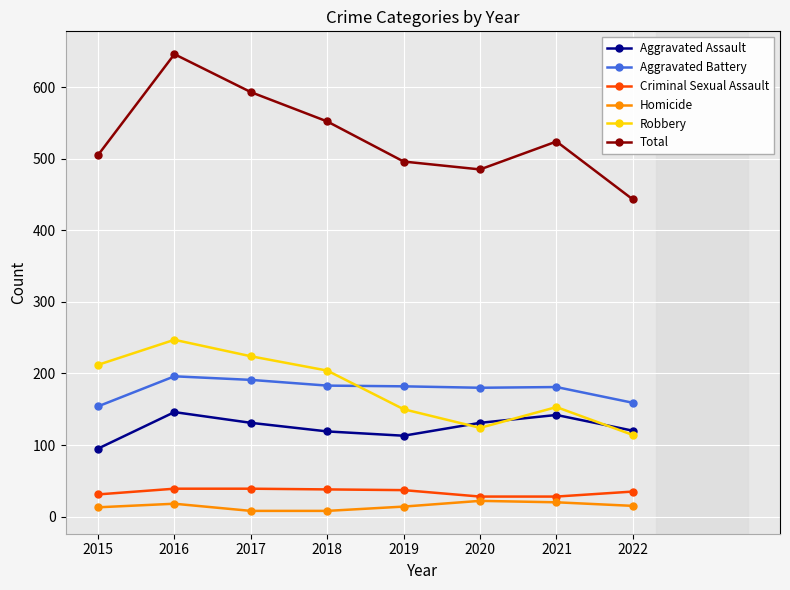

At 2021, list the series in order from largest to smallest.

Total, Aggravated Battery, Robbery, Aggravated Assault, Criminal Sexual Assault, Homicide